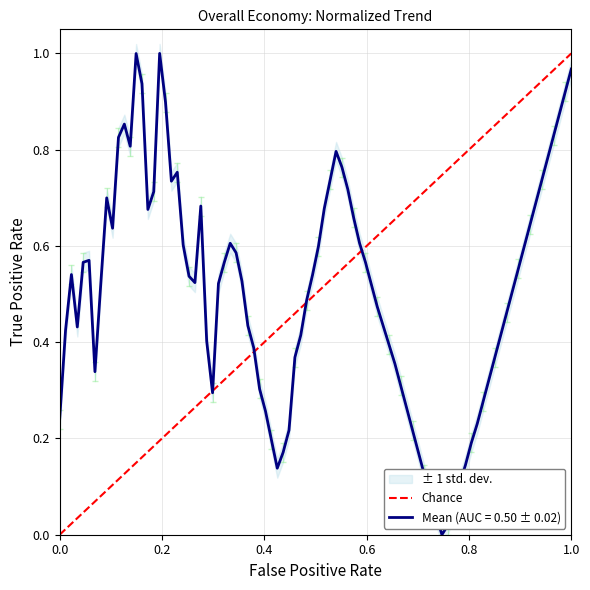

True or false: the data shows 1 at 0.0.

False